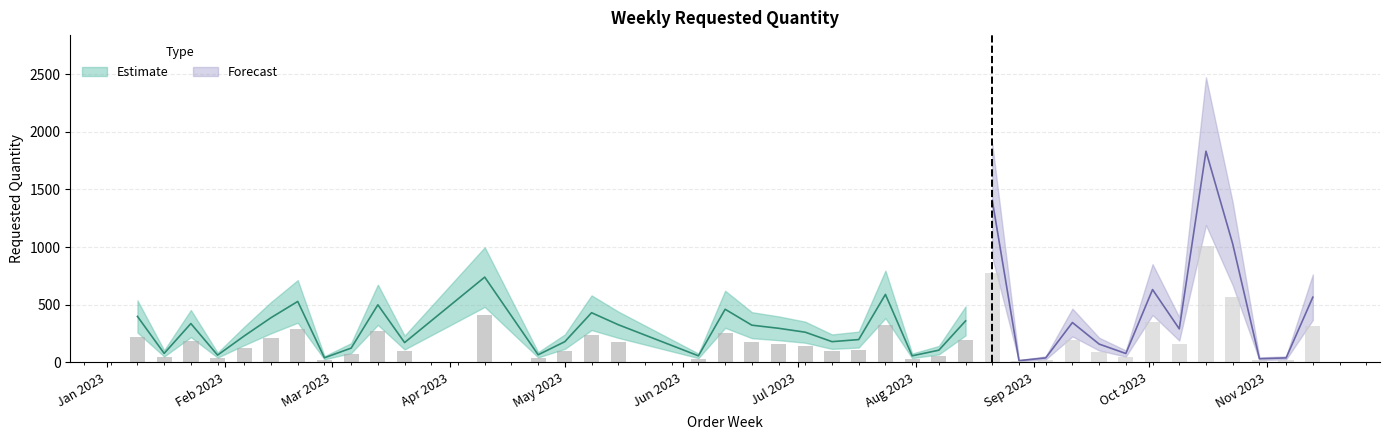

Reading left to right, extract all data points from this chart.

398	77	336	62	229	387	528	39	123	499	171	739	65	179	430	326	56	460	322	295	261	179	197	589	56	105	359	1405	14	38	345	158	76	631	290	1832	1028	31	38	565